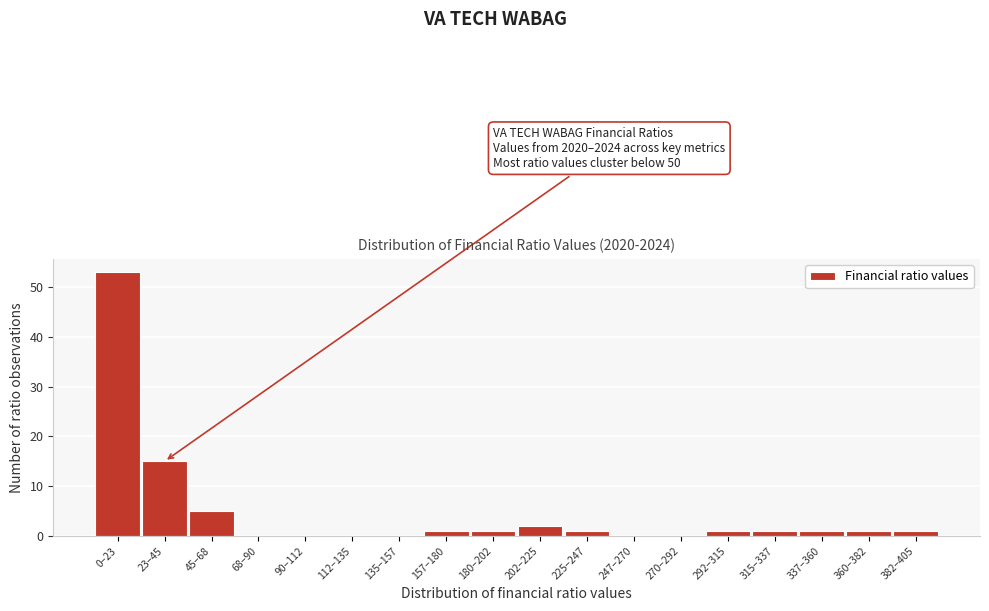

Reading left to right, what are all the values shown in this chart?

0–23=53	23–45=15	45–68=5	68–90=0	90–112=0	112–135=0	135–157=0	157–180=1	180–202=1	202–225=2	225–247=1	247–270=0	270–292=0	292–315=1	315–337=1	337–360=1	360–382=1	382–405=1